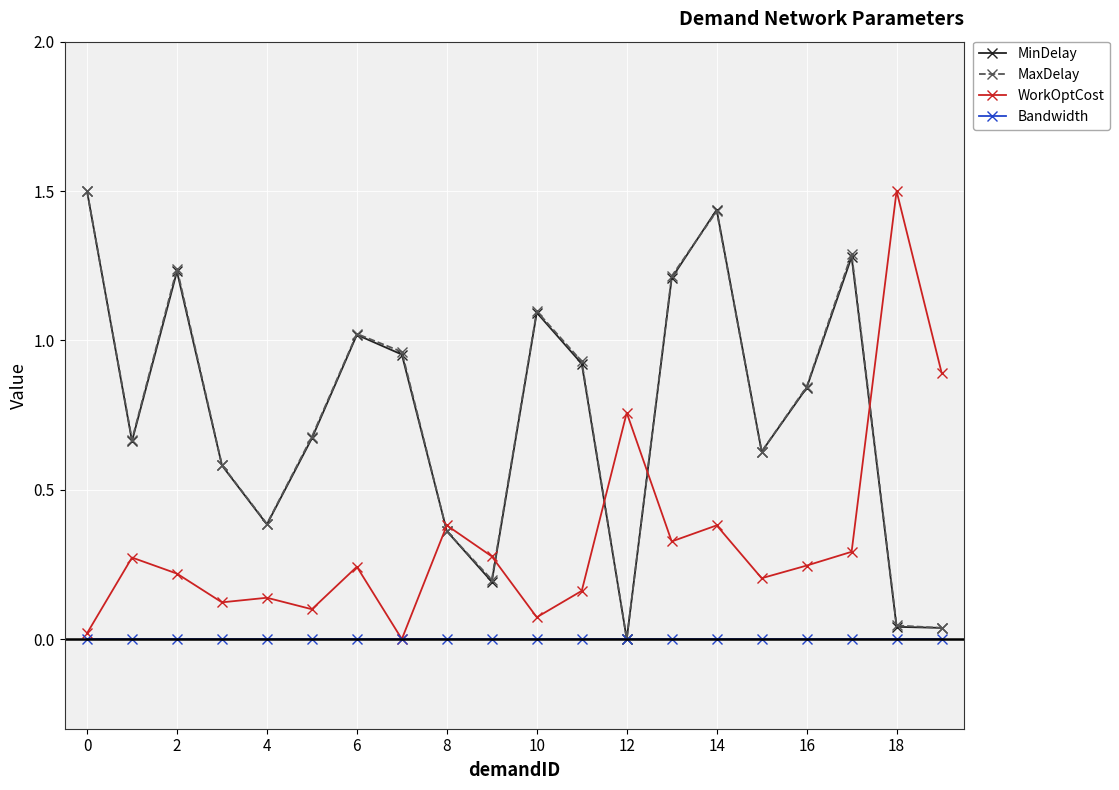

What is the maximum value shown in the chart?

1.5